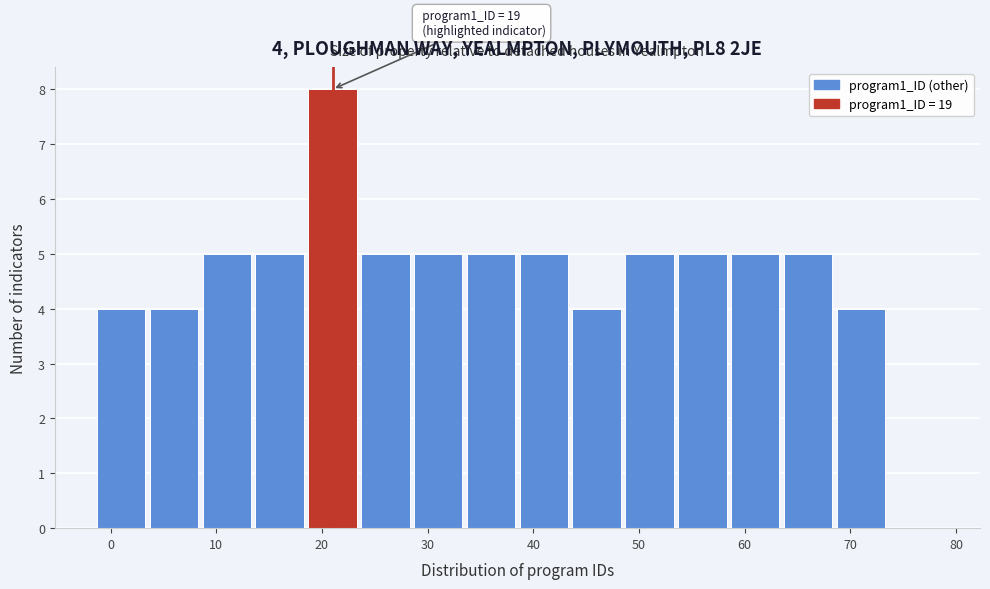

Which range on the x-axis has the tallest bar?

18.5 to 23.5